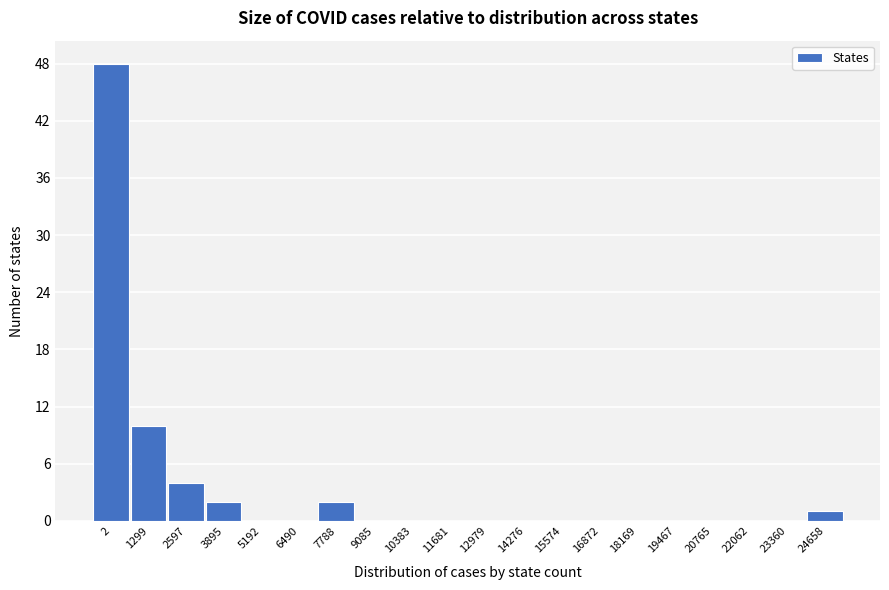

Reading right to left, transcribe all the data shown in this chart.

24658=1	23360=0	22062=0	20765=0	19467=0	18169=0	16872=0	15574=0	14276=0	12979=0	11681=0	10383=0	9085=0	7788=2	6490=0	5192=0	3895=2	2597=4	1299=10	2=48